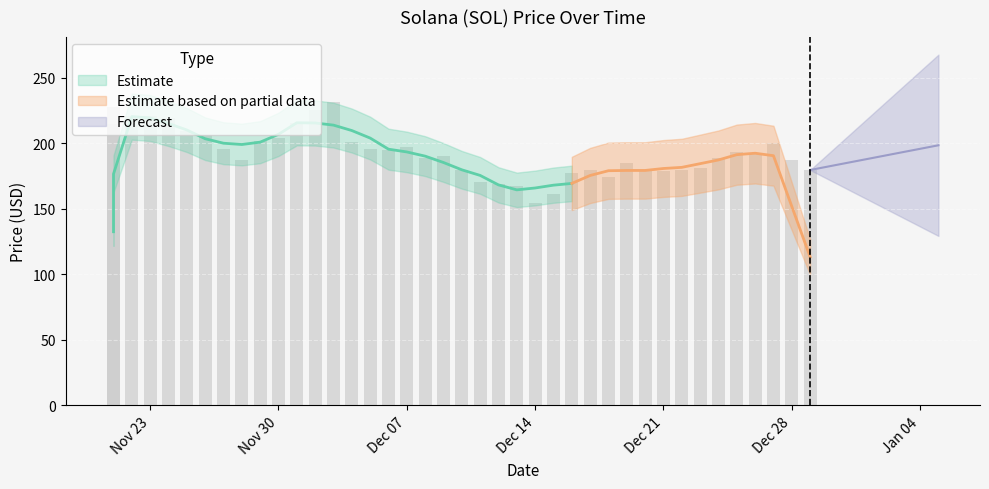

Reading right to left, extract all data points from this chart.

179.5	186.8	199.8	192.7	193.1	189.0	181.3	179.7	178.5	179.1	184.6	173.8	179.7	177.5	160.9	154.3	167.2	168.9	170.4	179.9	190.4	188.6	196.7	194.7	195.9	201.0	231.0	225.4	215.3	204.1	201.8	187.0	195.5	206.3	209.0	218.8	220.3	220.3	227.2	214.6